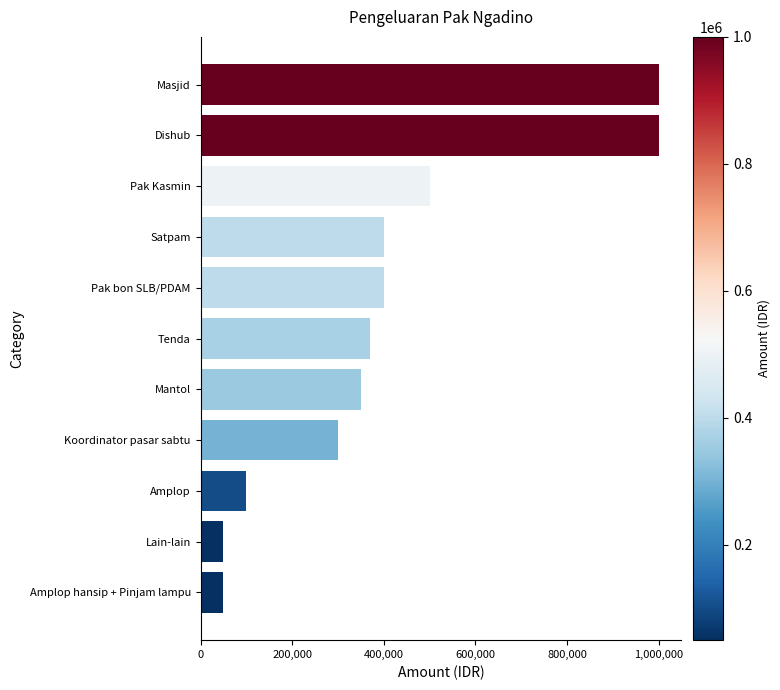

At which label is the value closest to 525000?

Pak Kasmin